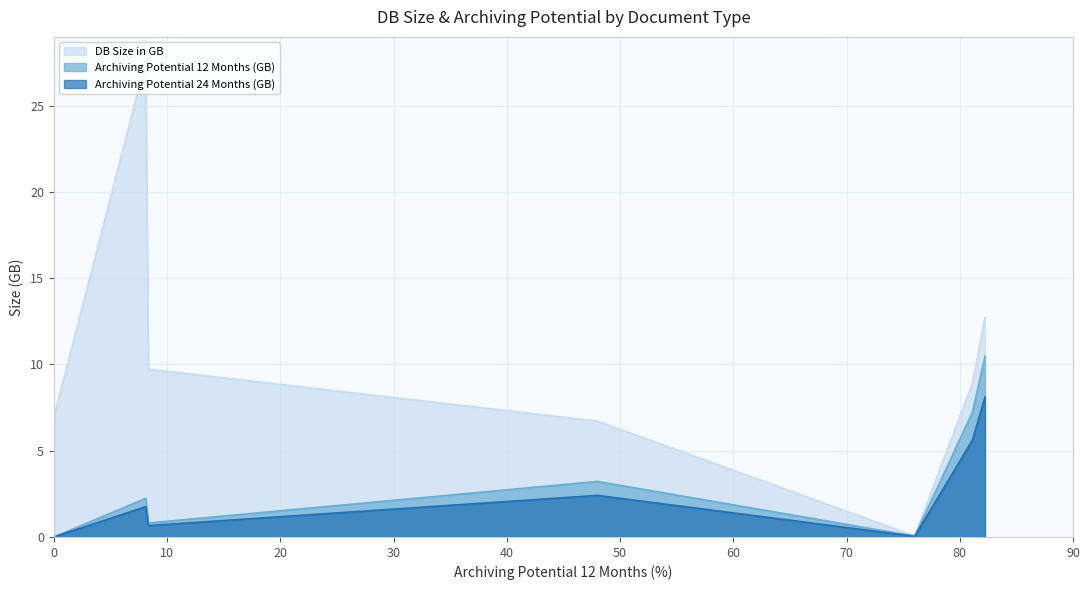

List the series in order of their peak value, highest first.

DB Size in GB, Archiving Potential 12 Months (GB), Archiving Potential 24 Months (GB)